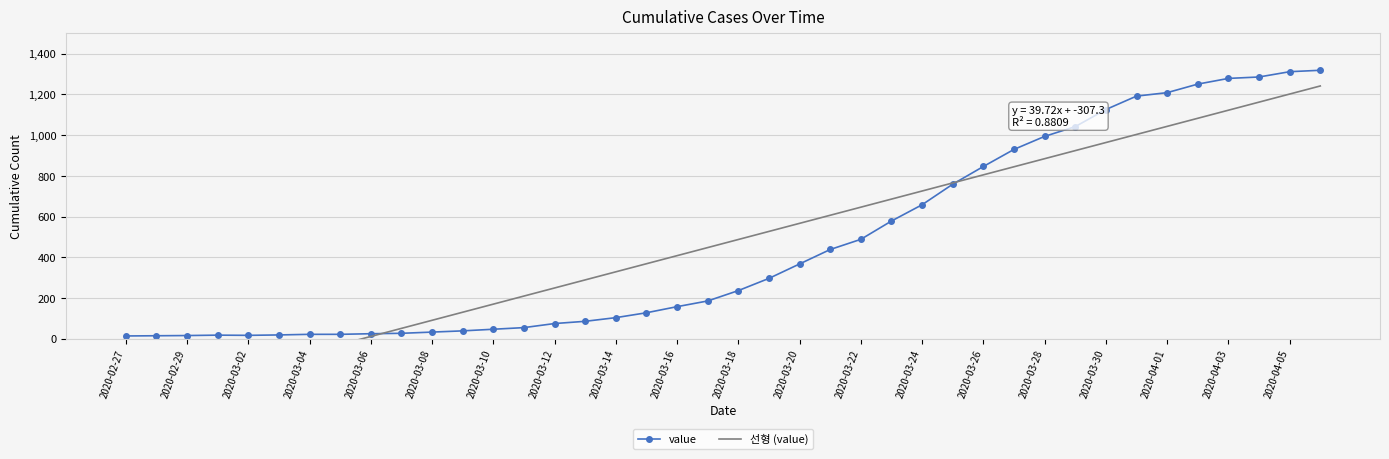

What is the maximum value for value?

1319